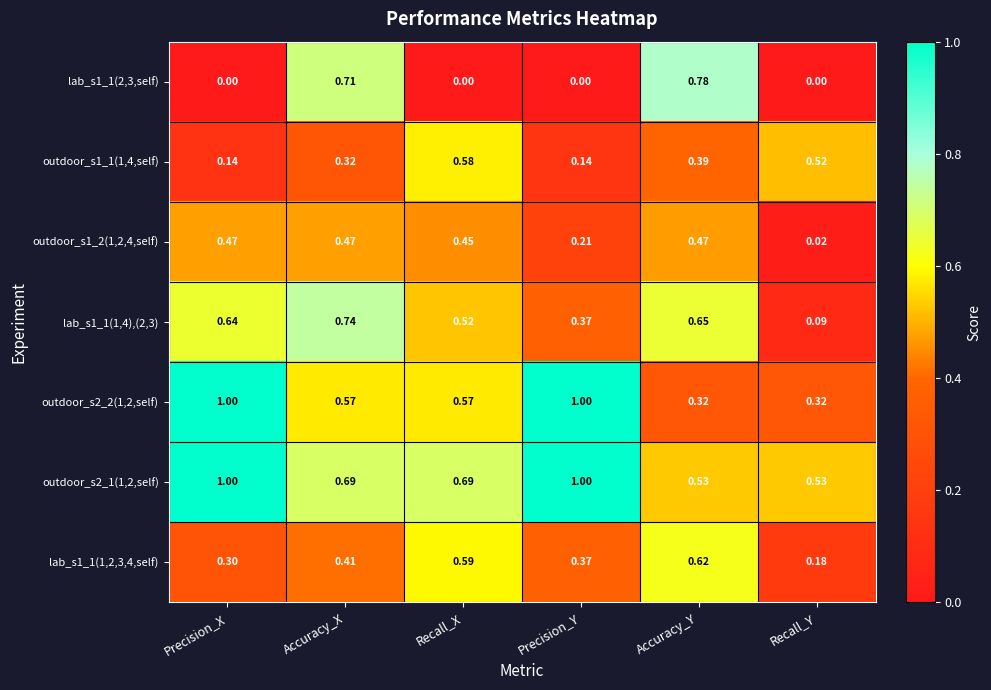

At which category is the sum across all series the highest?

Accuracy_X